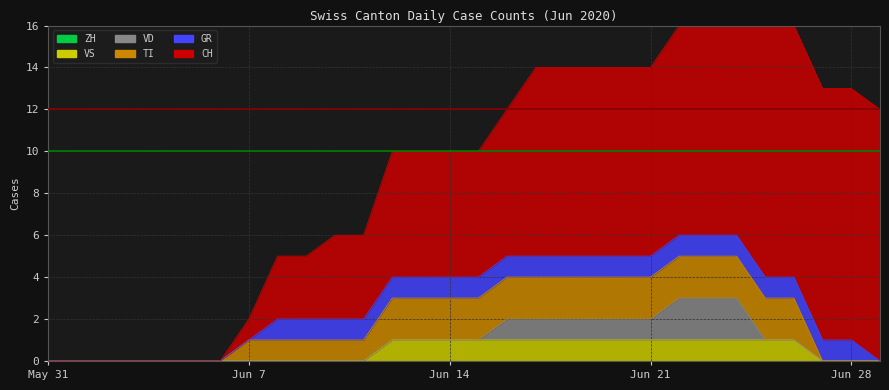

What are all the series names shown in the legend?

CH, GR, TI, VD, VS, ZH